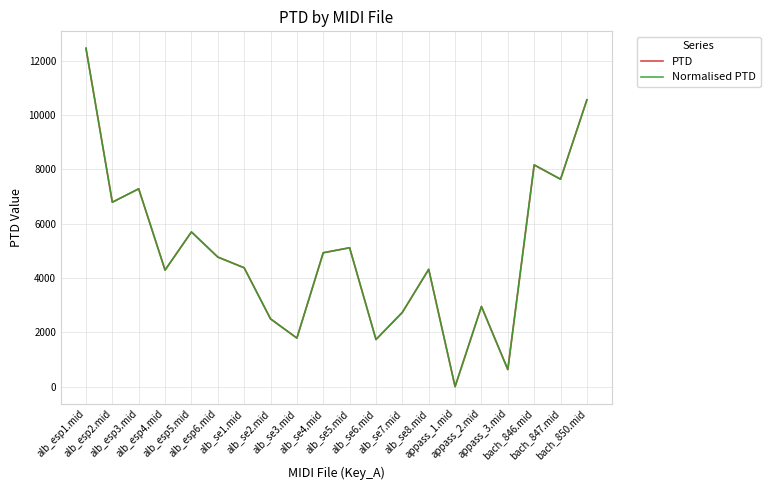

What is the highest value of the PTD series?

12466.7